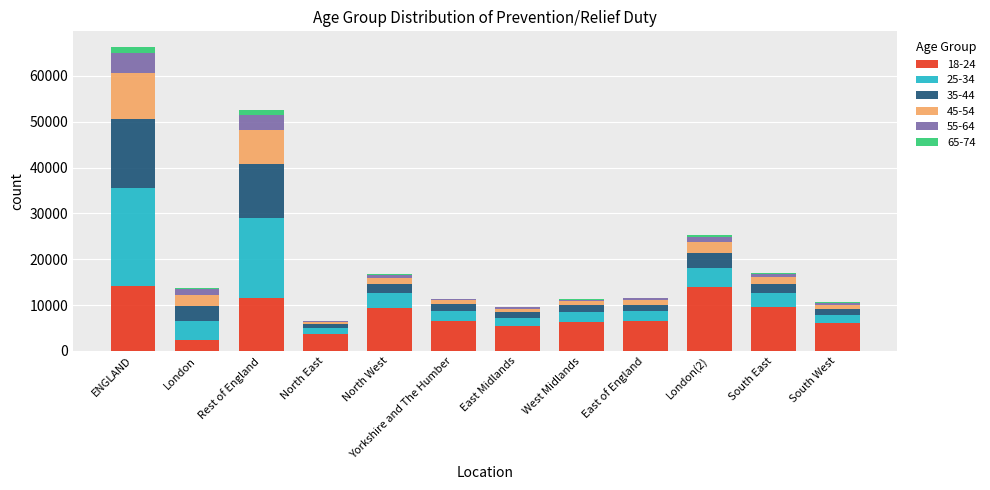

True or false: 18-24 has a value of 6590 at Yorkshire and The Humber.

True